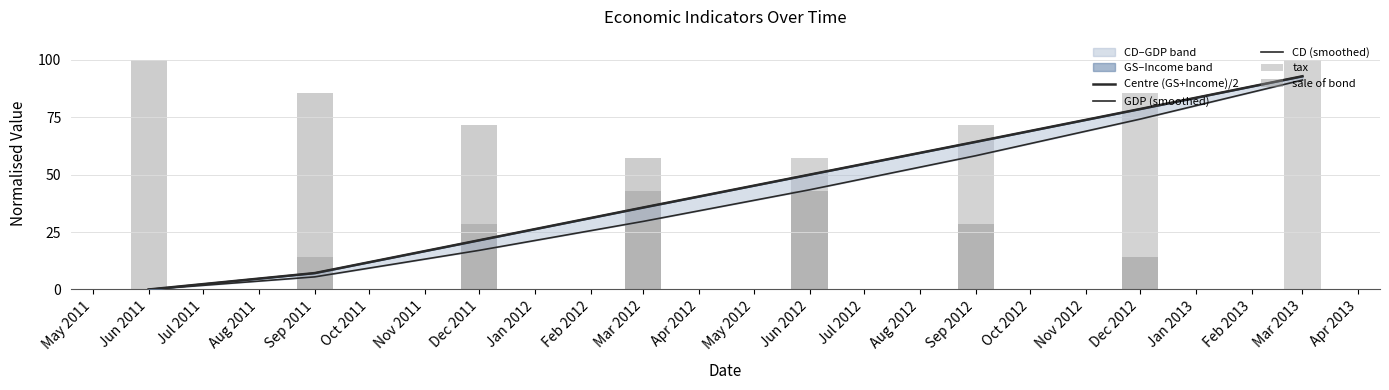

What is the highest value of the GDP (smoothed) series?

92.9